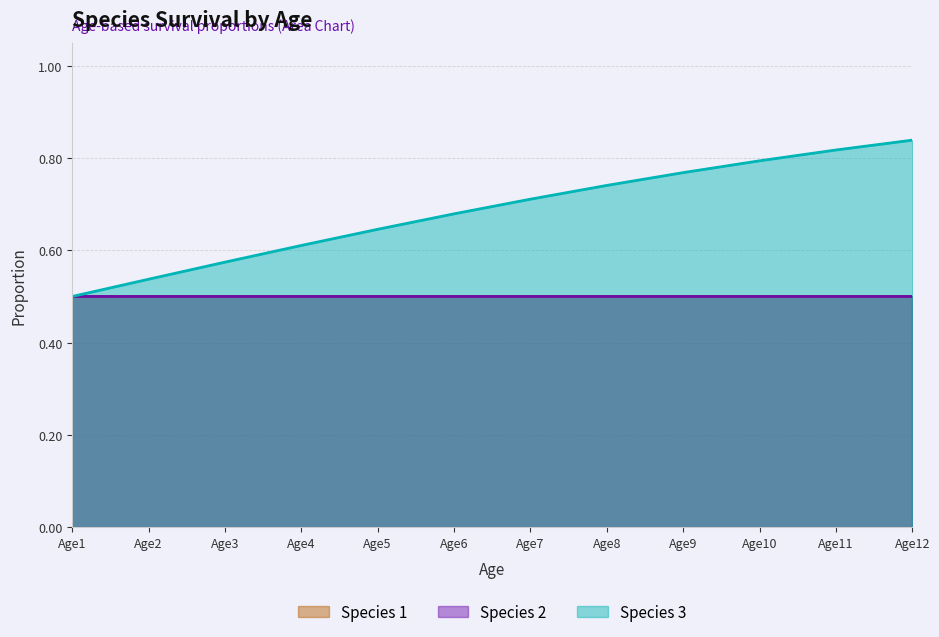

Between Age4 and Age9, which is larger?

Age4